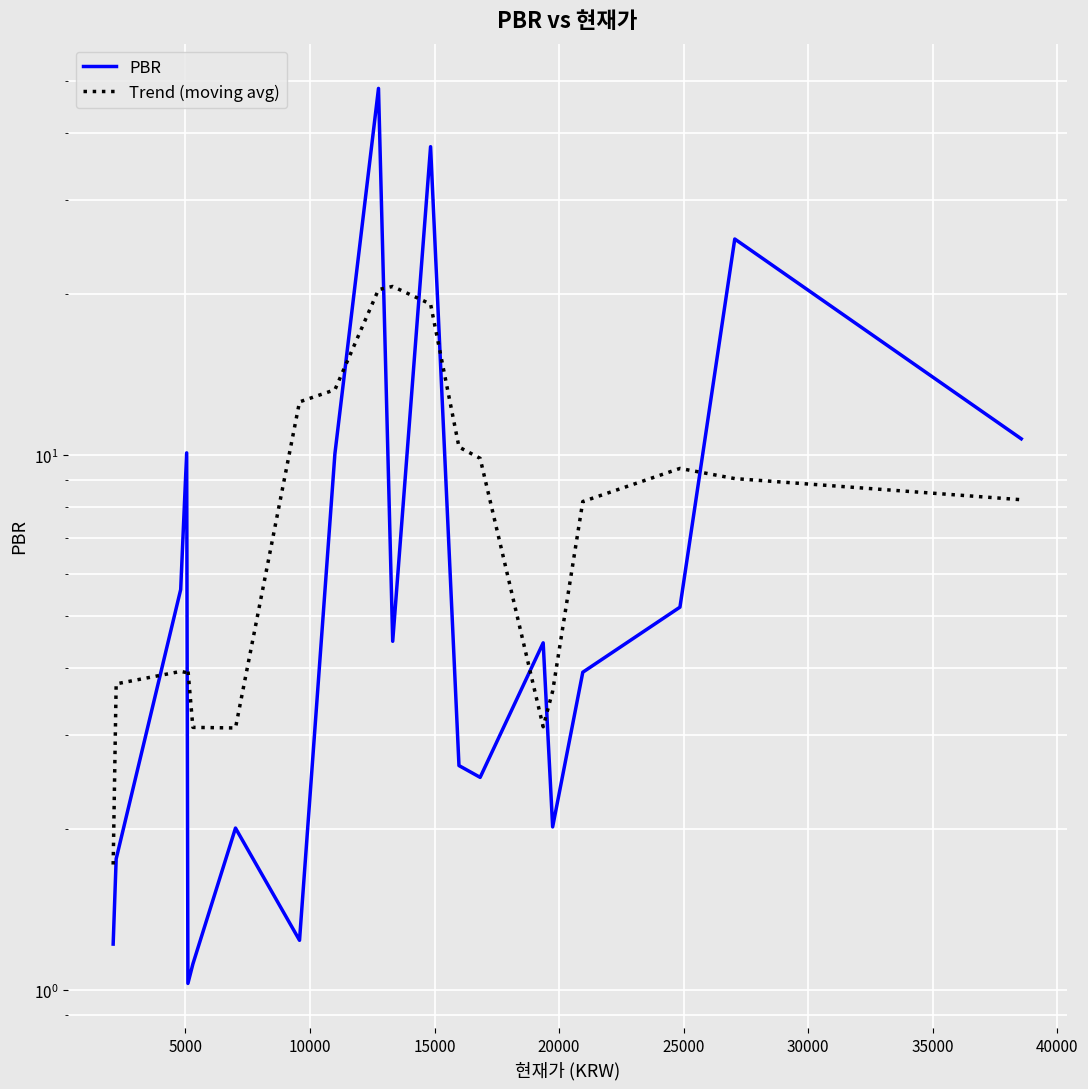

What is the lowest value of the Trend (moving avg) series?

1.7